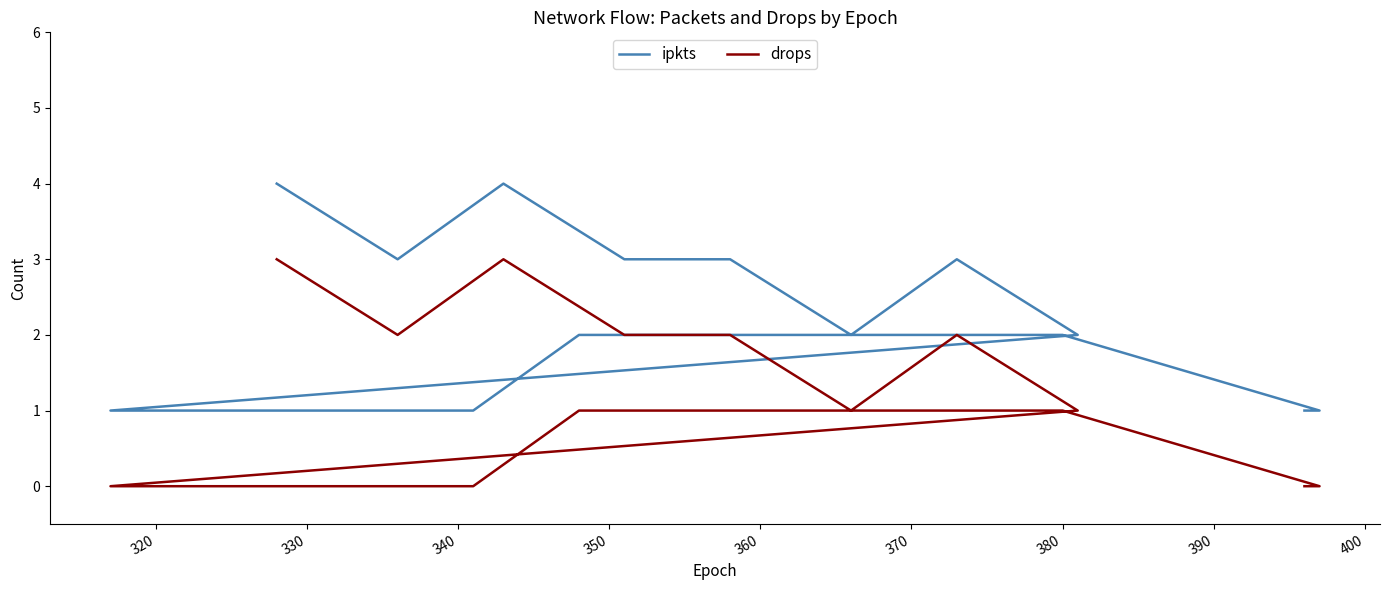

How many data points in drops are less than 1?

6